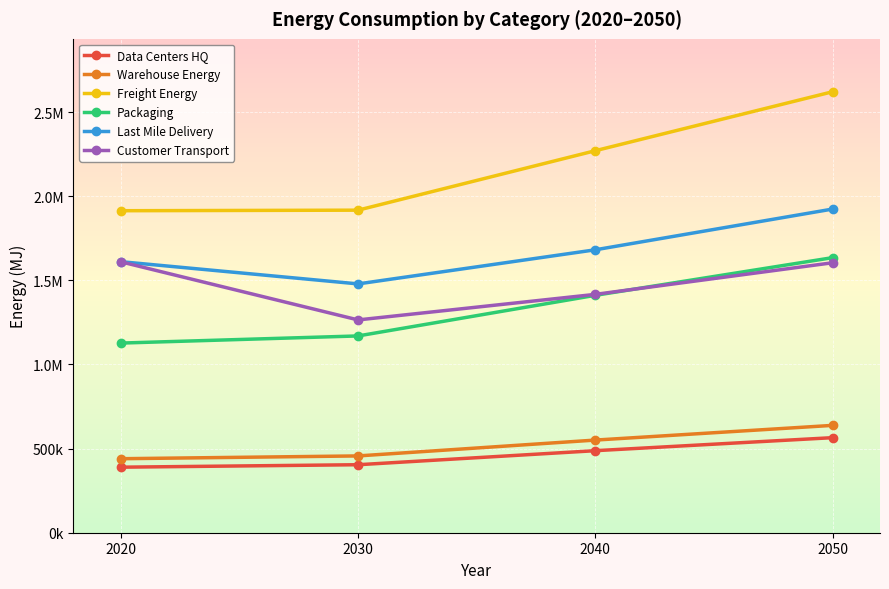

What is the total value across all series at 2050?

8986233.6